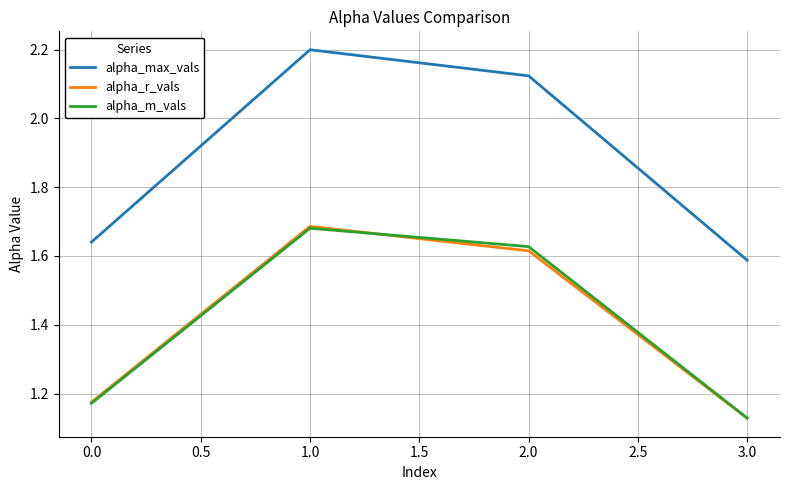

True or false: alpha_r_vals and alpha_max_vals cross at least once.

False